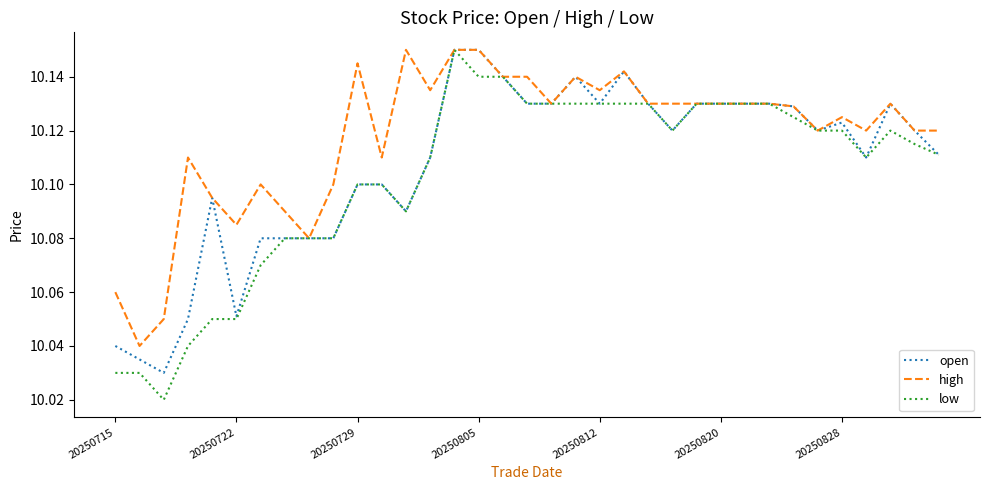

List the series in order of their overall mean, highest first.

high, open, low